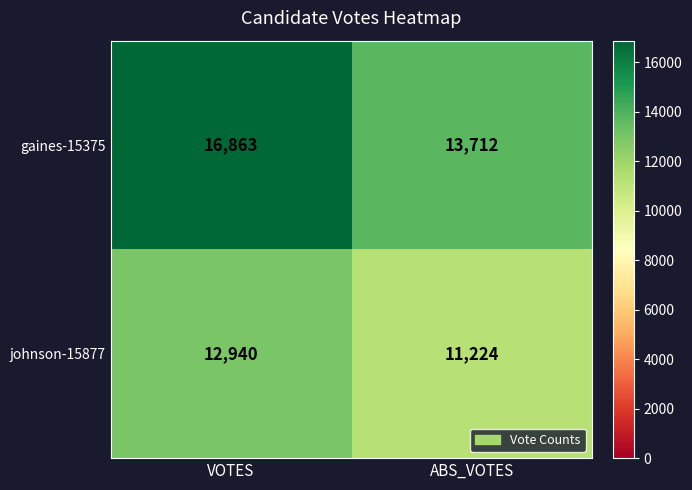

Which series has the largest total across all categories?

gaines-15375